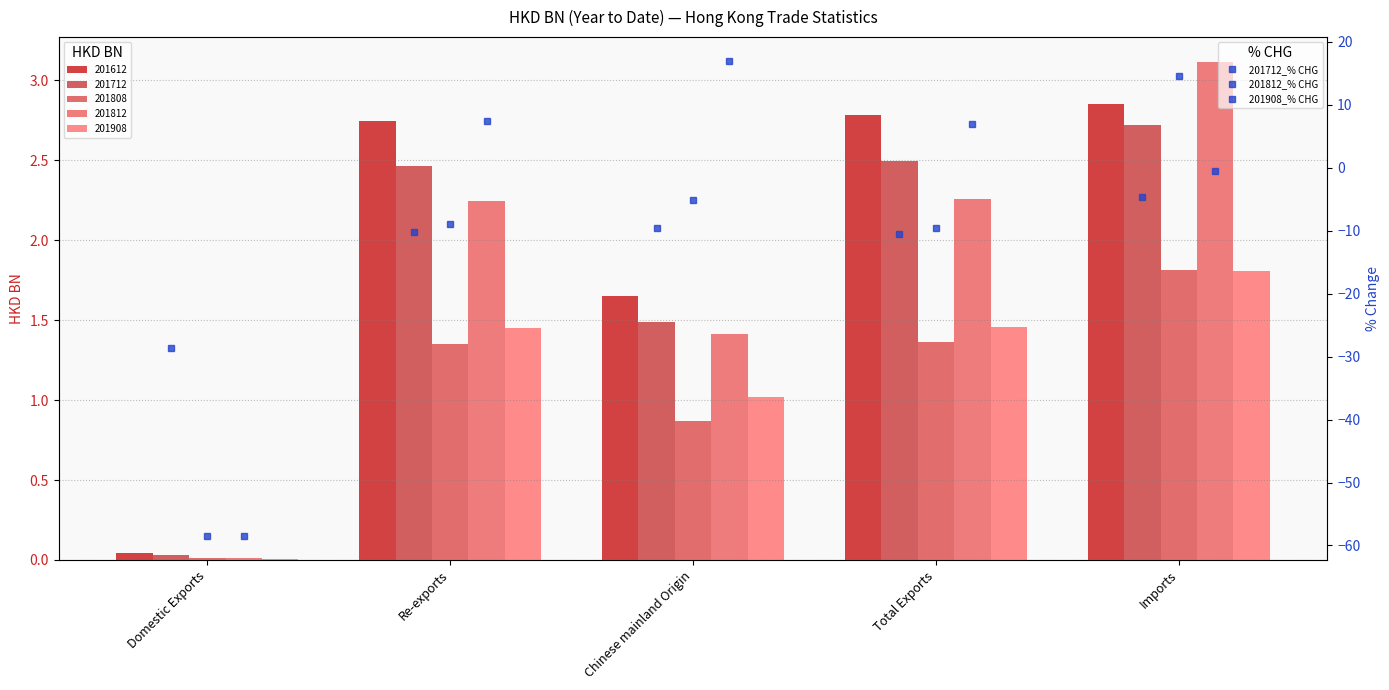

What is the difference between the second highest and second lowest values in the 201908_% CHG series?

8.0